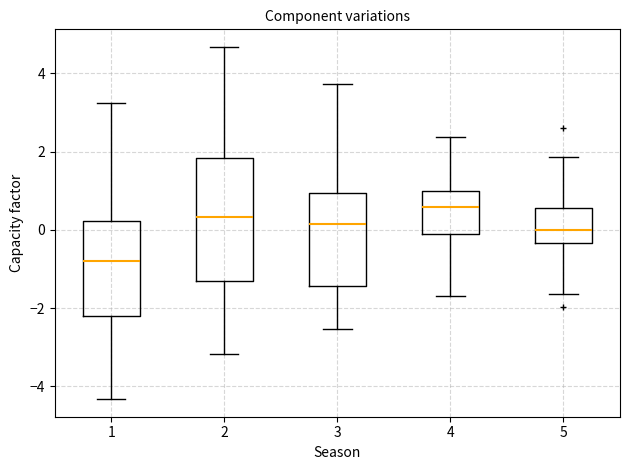

Comparing the boxes themselves (not the whiskers), which one is the tallest?

2